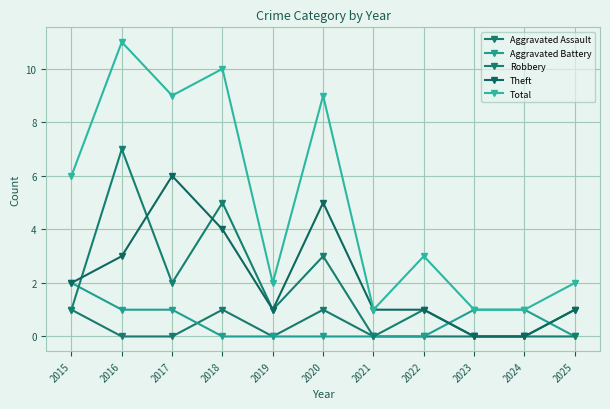

The value of Theft at 2016 is 4. True or false?

False